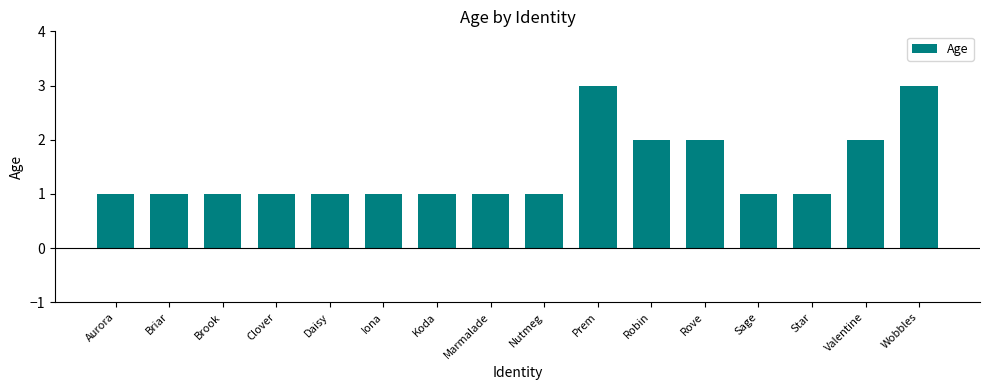

Is it true that the value at Daisy is 1?

True